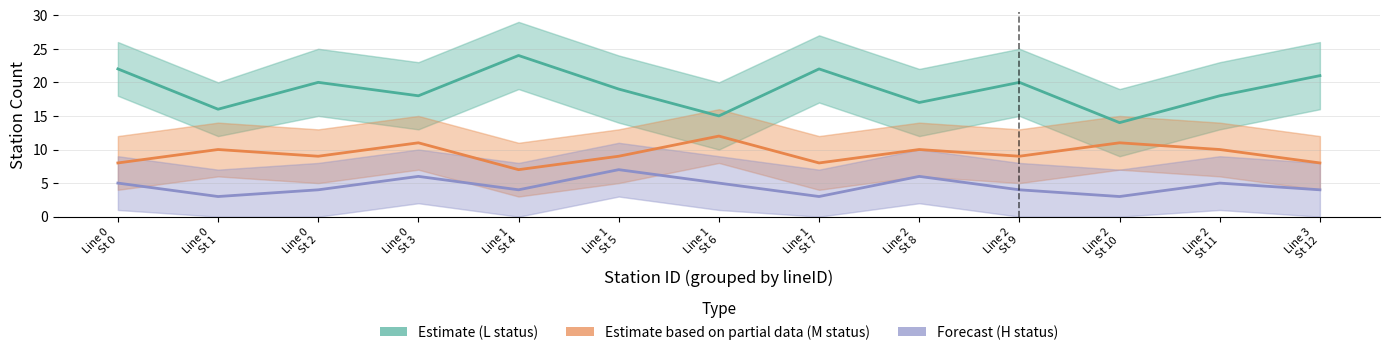

What is the sum of the Estimate based on partial data (M status) values at Line 0
St 3 and Line 0
St 1?

21